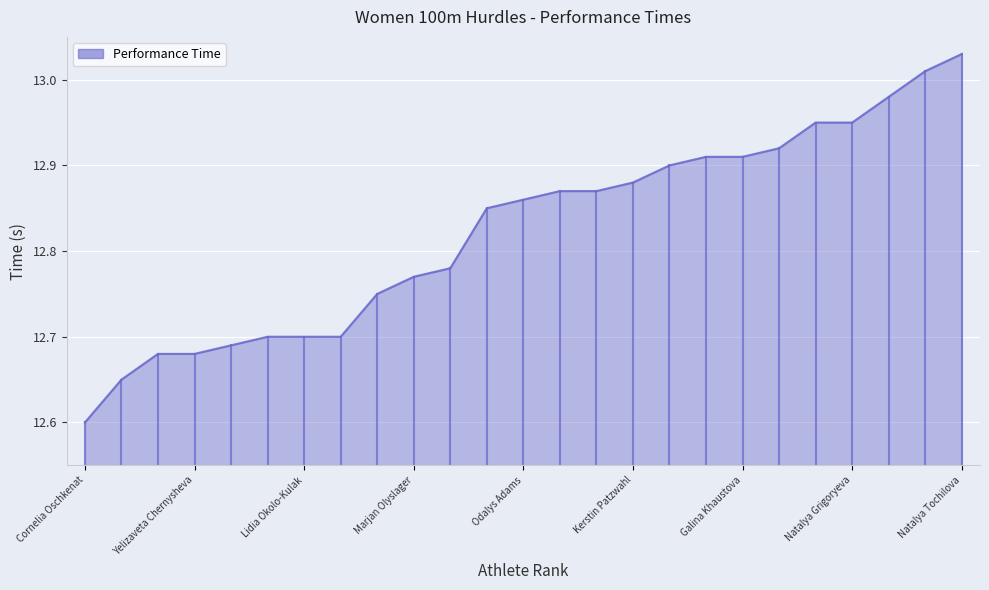

What is the minimum value shown in the chart?

12.6